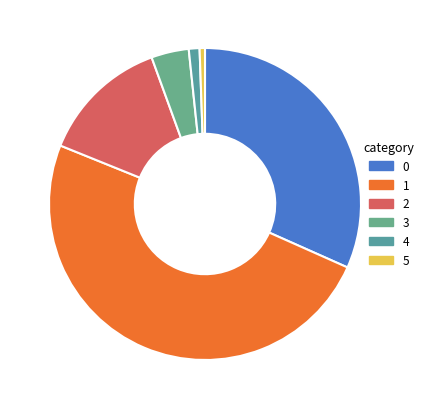

What portion of the pie excludes 2?

86.7%